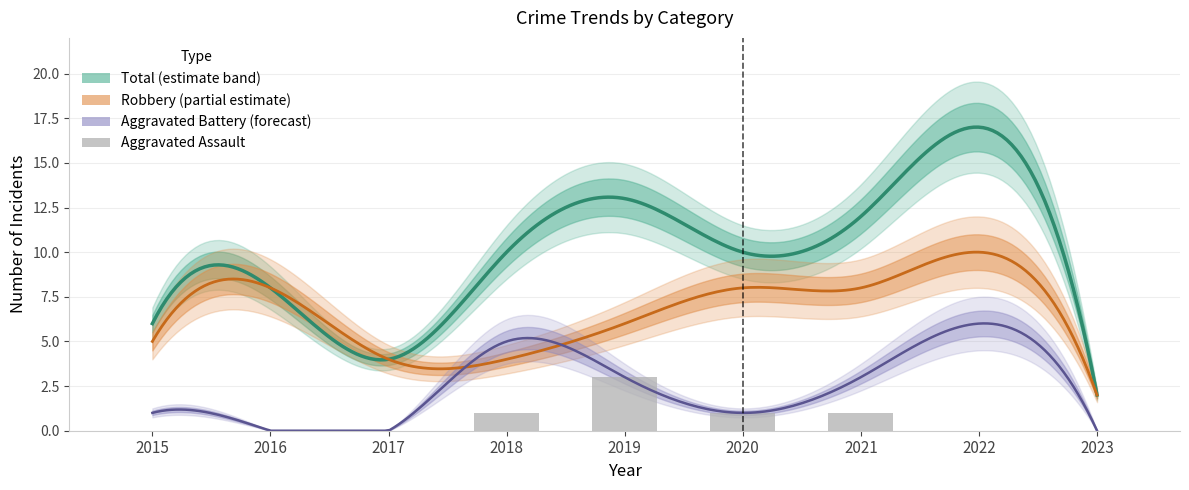

At which label is the value closest to 1?

2018